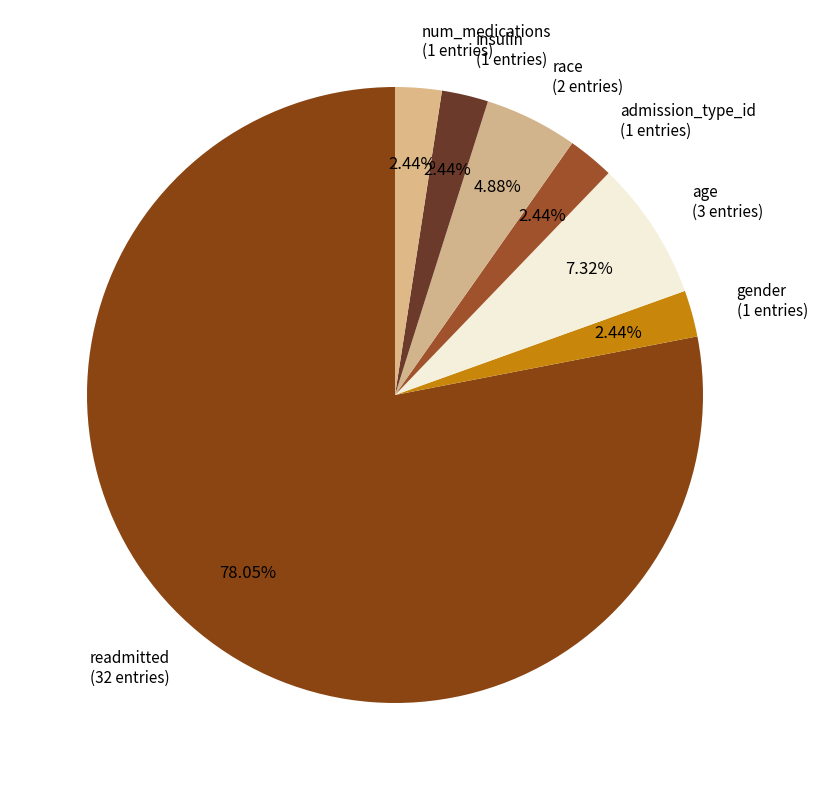

How many segments does this pie chart have?

7